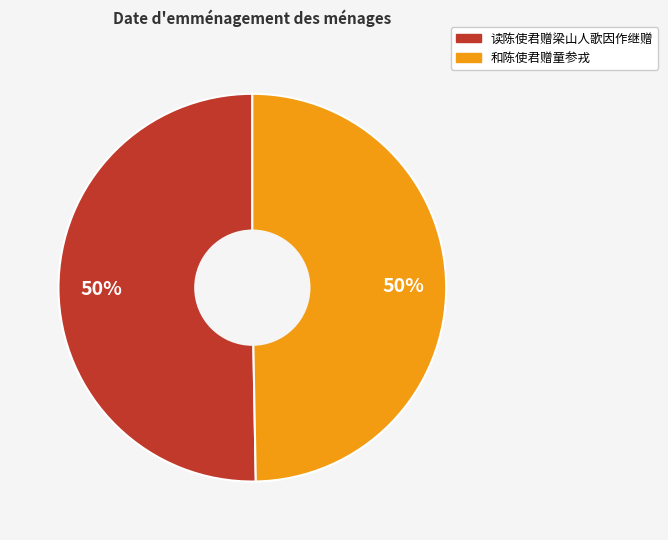

Do 和陈使君赠童参戎 and 读陈使君赠梁山人歌因作继赠 together represent more than half of the pie?

Yes